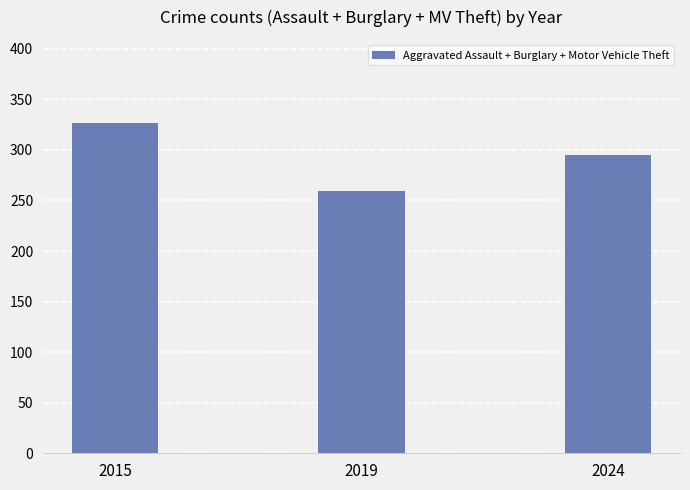

What is the ratio of the value at 2024 to the value at 2015?

0.9